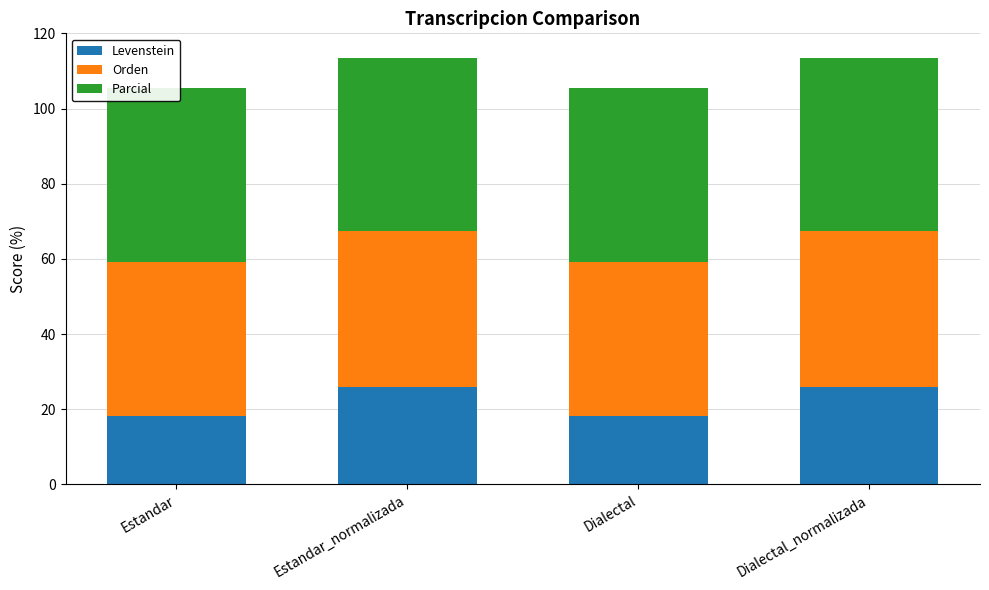

The Parcial series shows 46.2 at Dialectal. True or false?

True